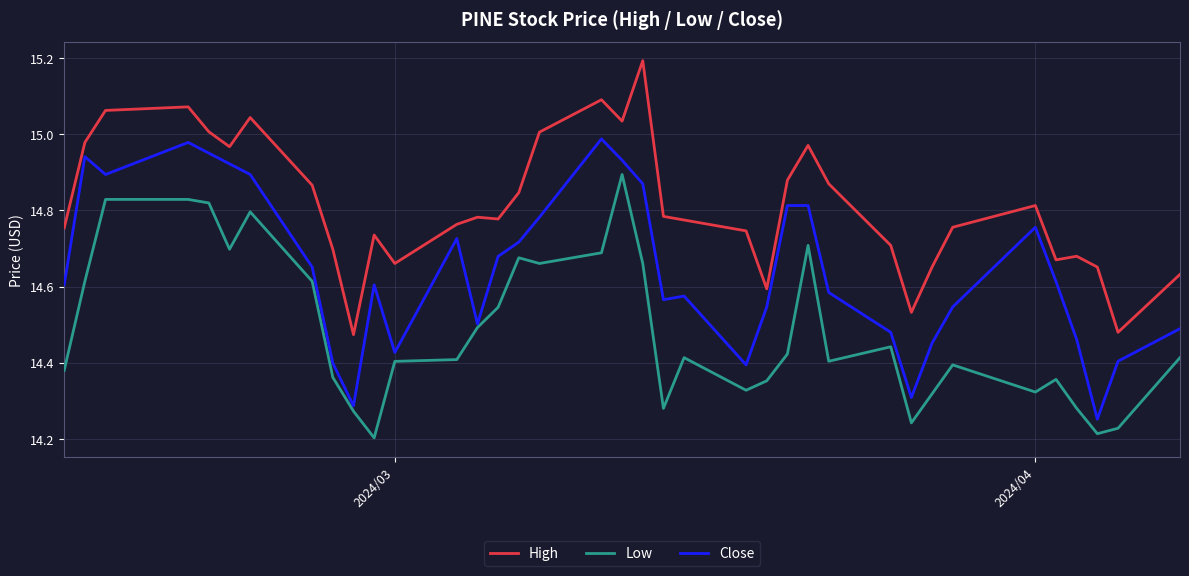

What is the maximum value shown in the chart?

15.2